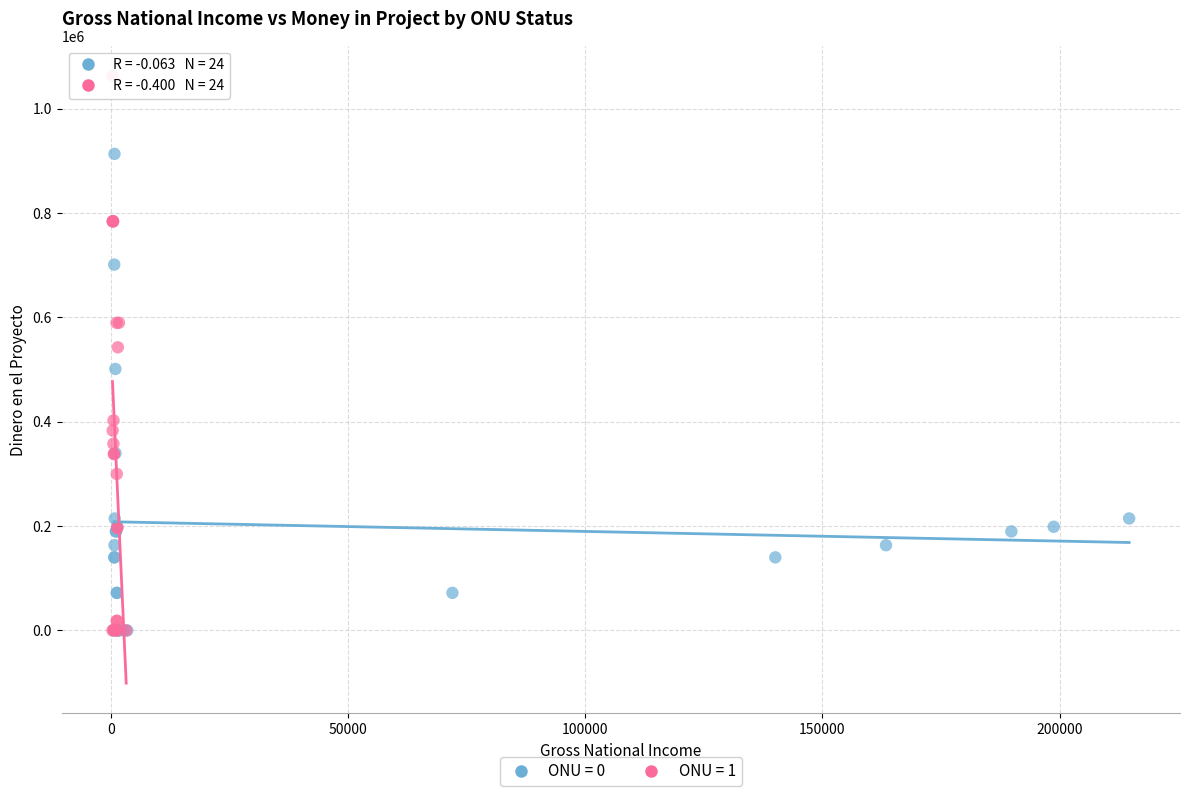

Which series reaches the maximum Y coordinate?

ONU = 1